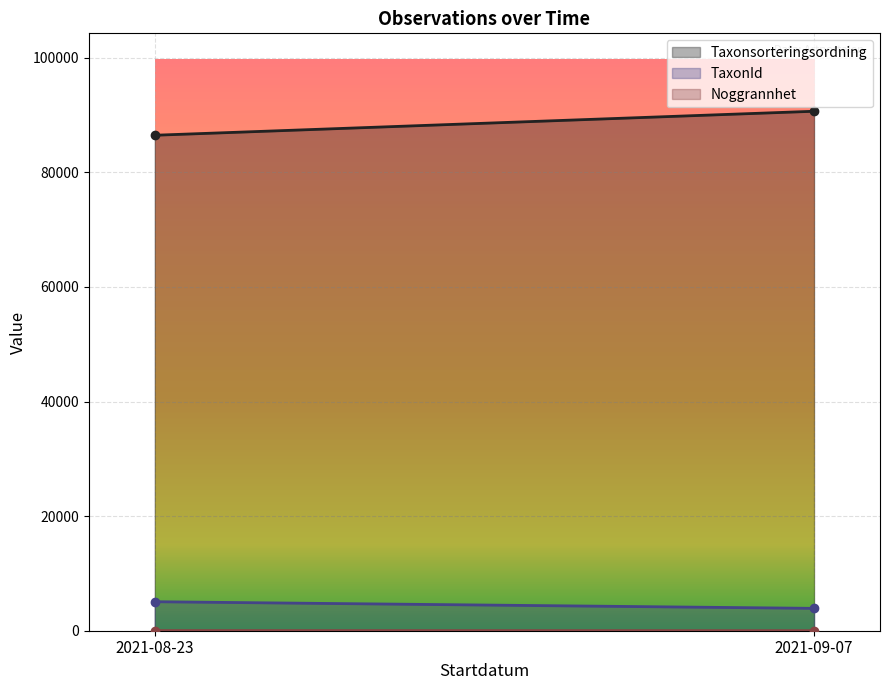

The value of Taxonsorteringsordning at 2021-09-07 is 90653. True or false?

True